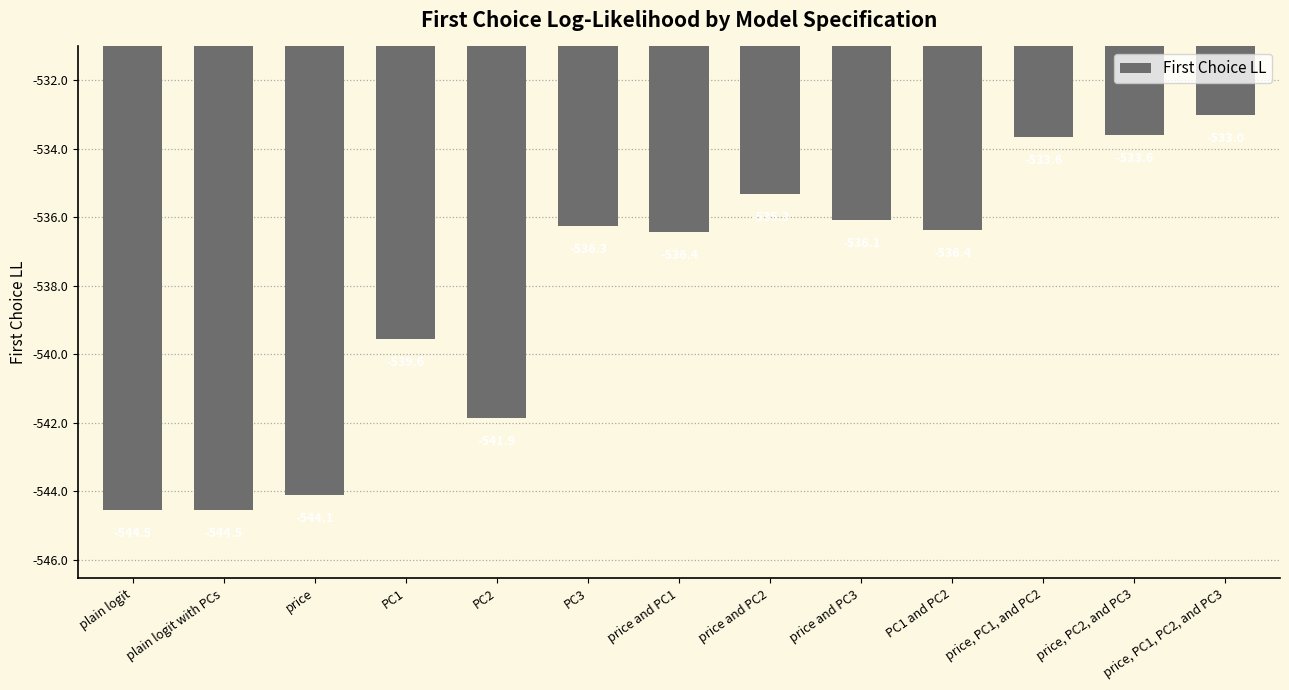

Reading left to right, transcribe all the data shown in this chart.

-544.5	-544.5	-544.1	-539.6	-541.9	-536.3	-536.4	-535.3	-536.1	-536.4	-533.6	-533.6	-533.0